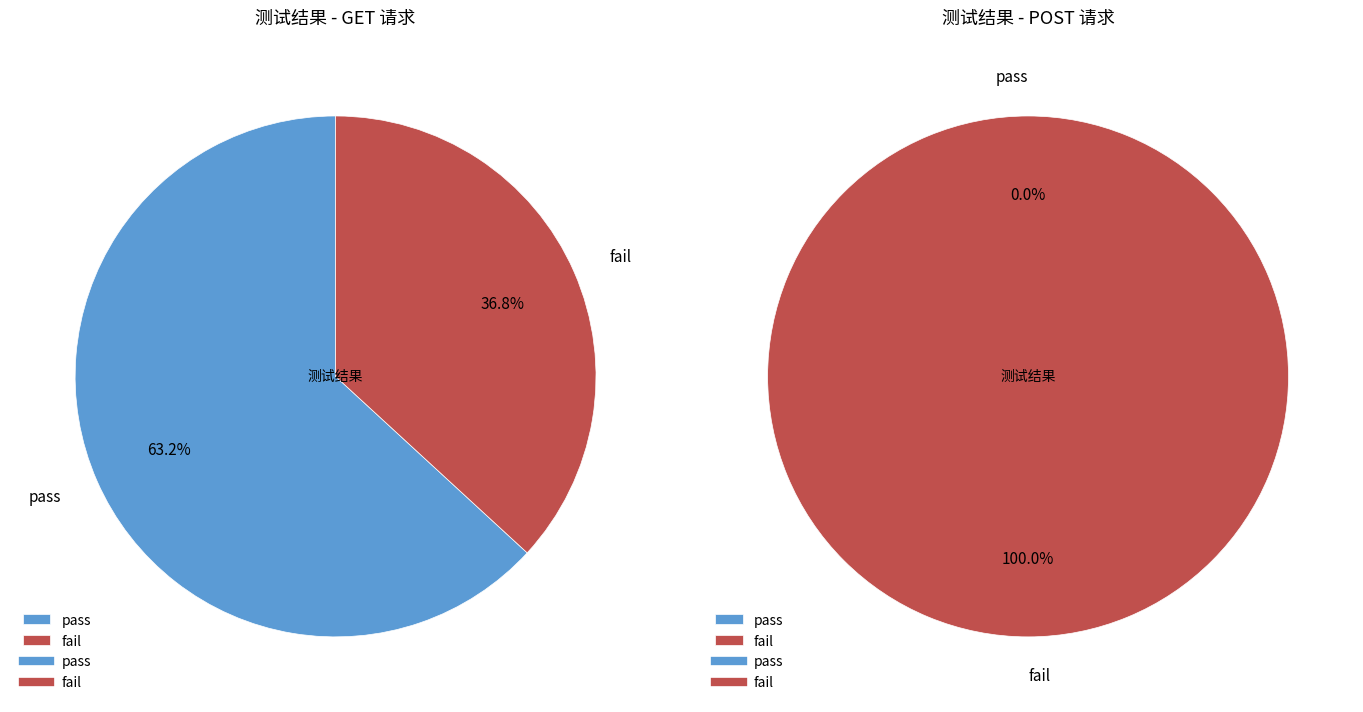

How many segments does this pie chart have?

2